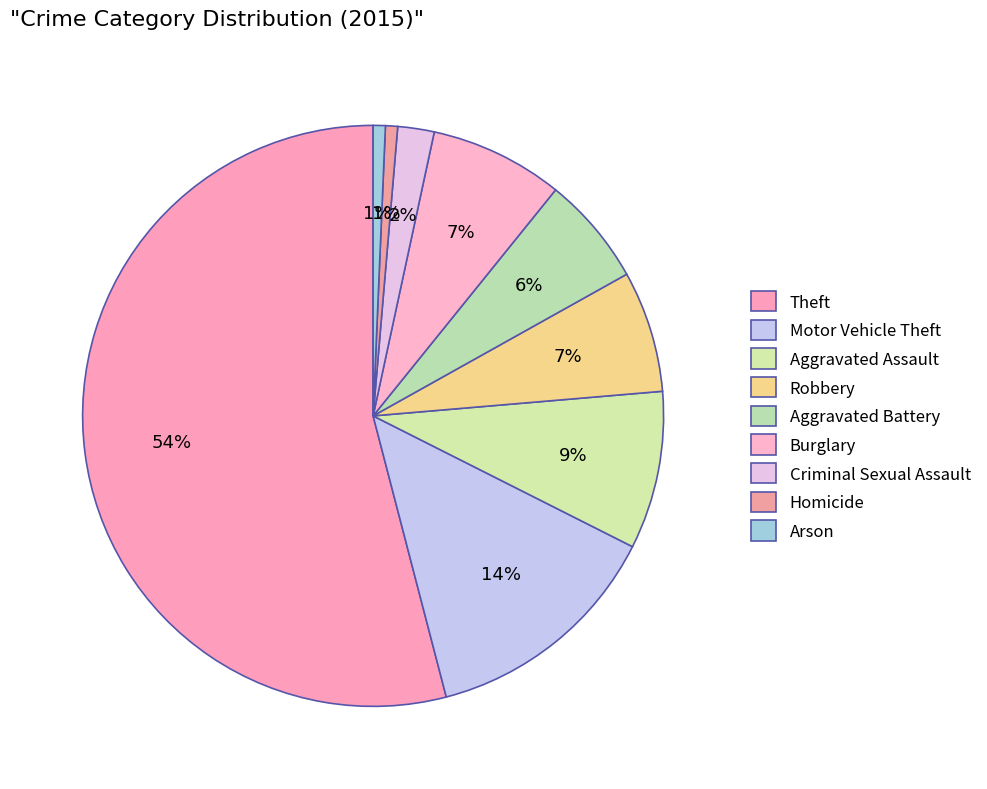

How many segments does this pie chart have?

9